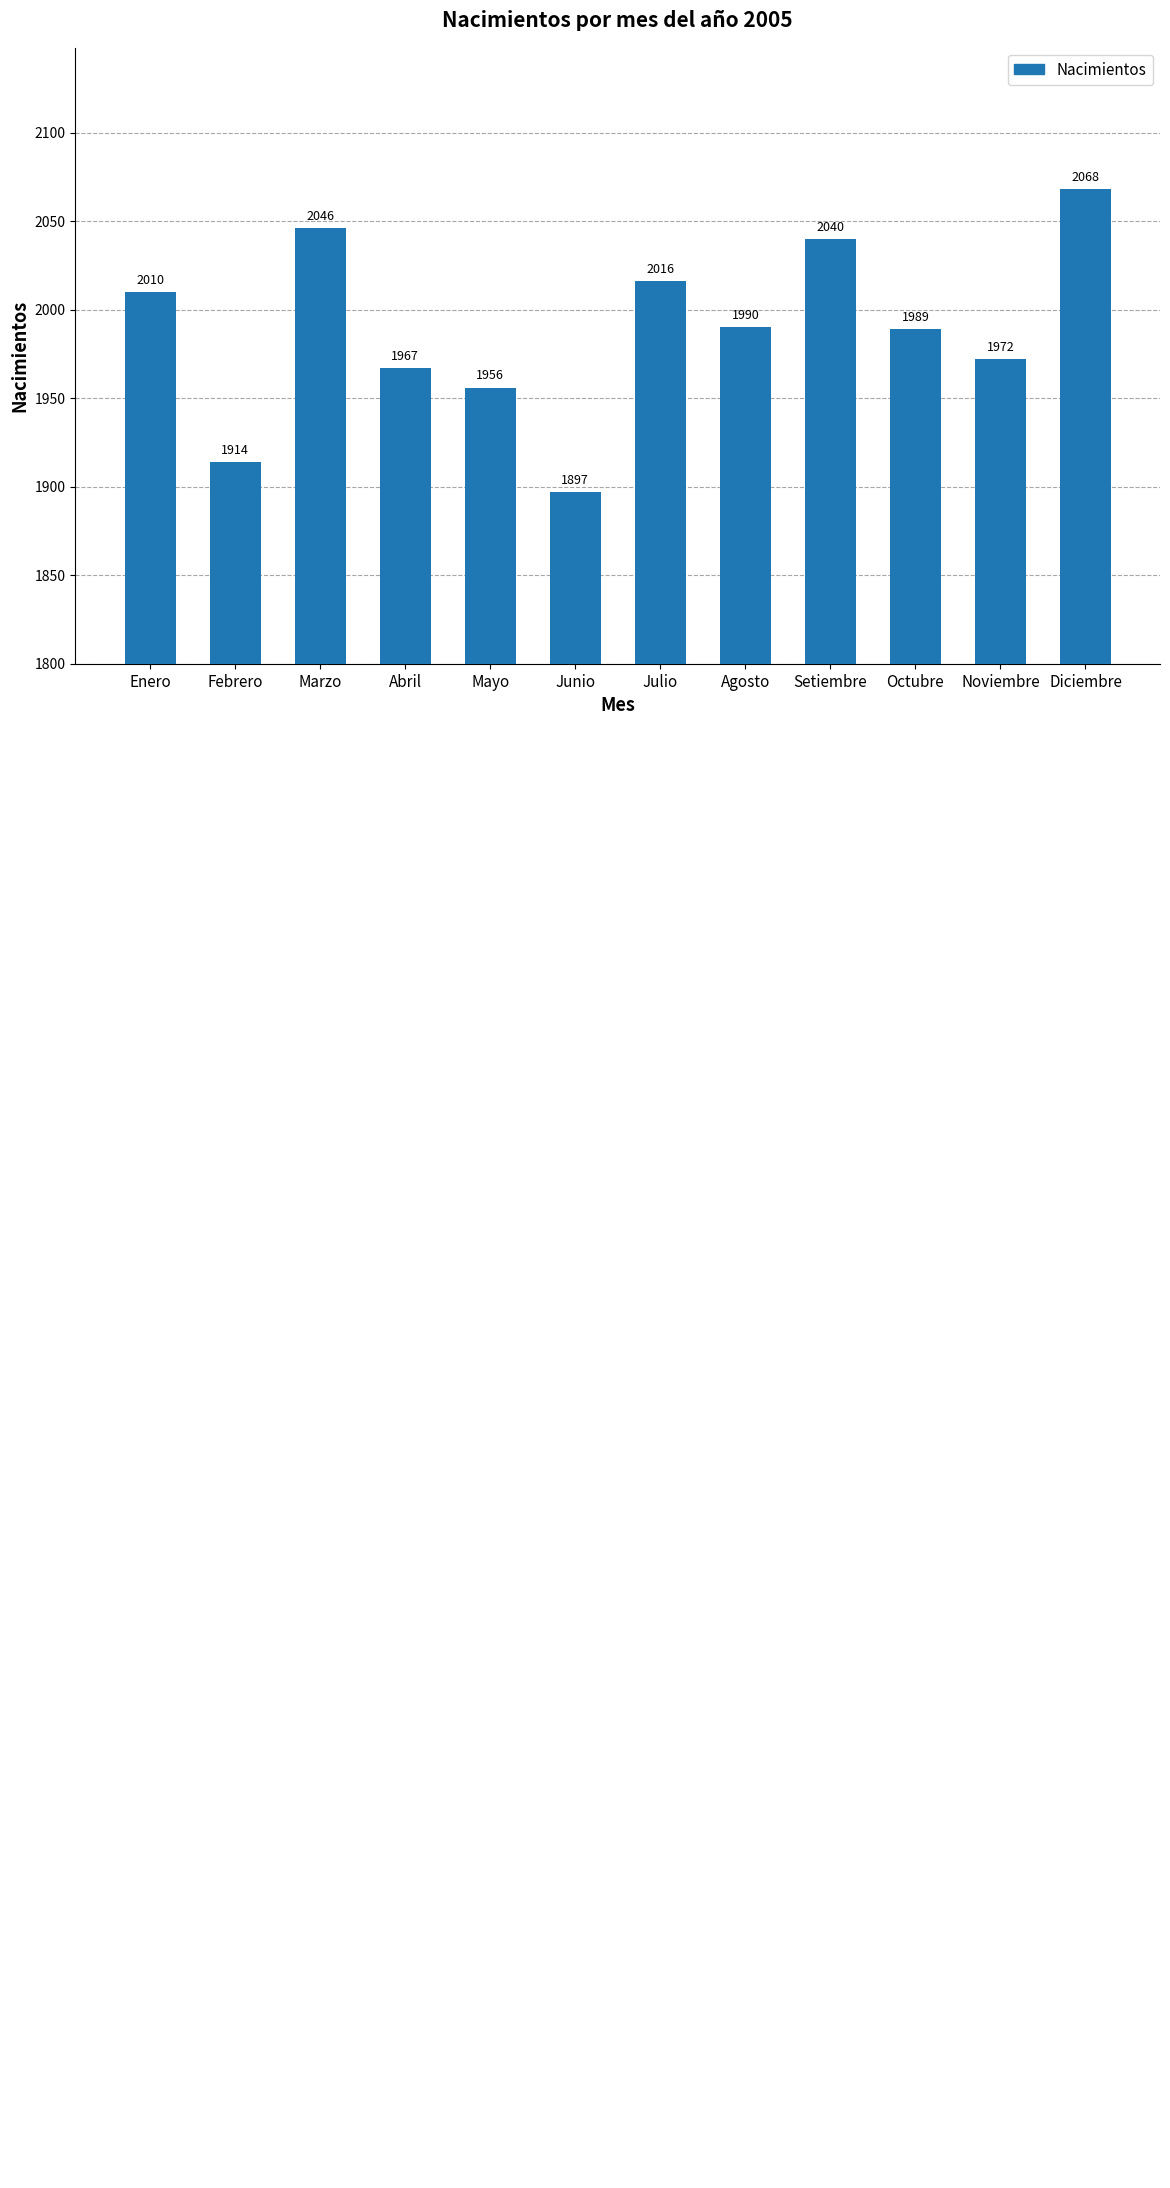

Does the chart contain stacked bars?

No